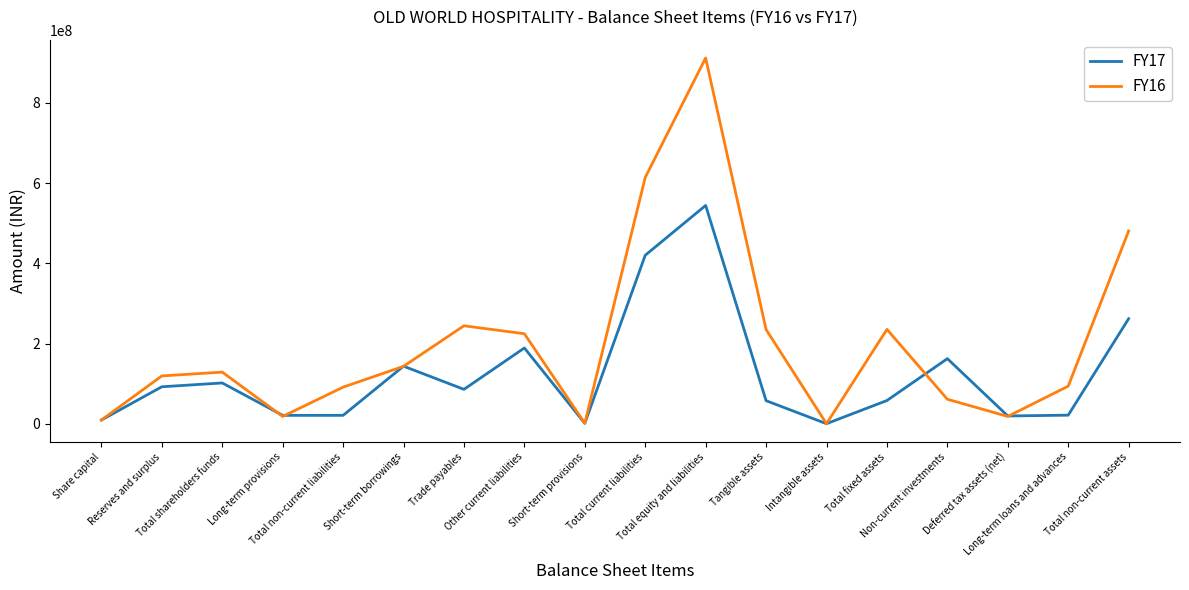

Rank the series by their average value, from highest to lowest.

FY16, FY17